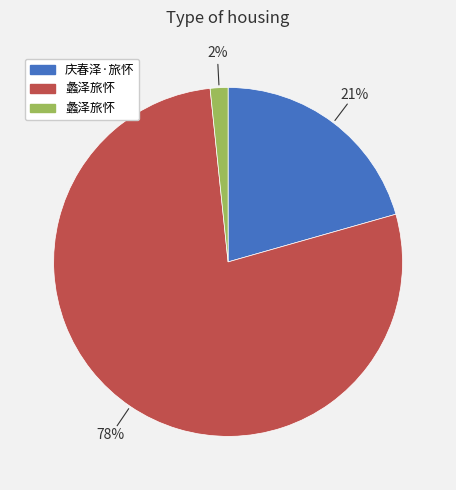

Is there any slice that represents more than half of the pie?

Yes